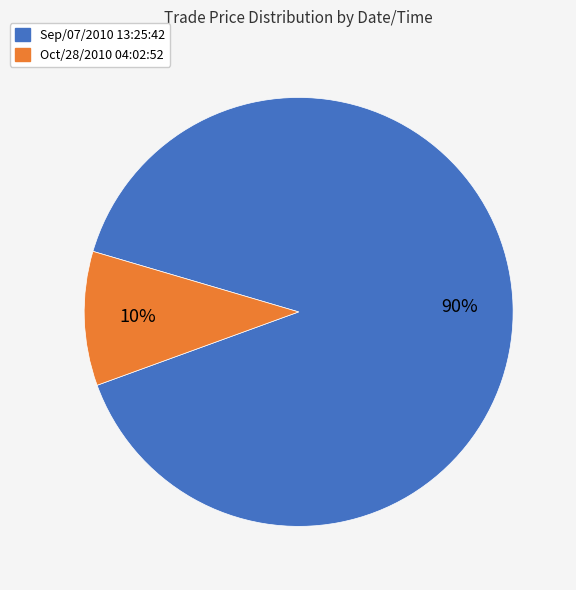

Which slice is the smallest?

Oct/28/2010 04:02:52